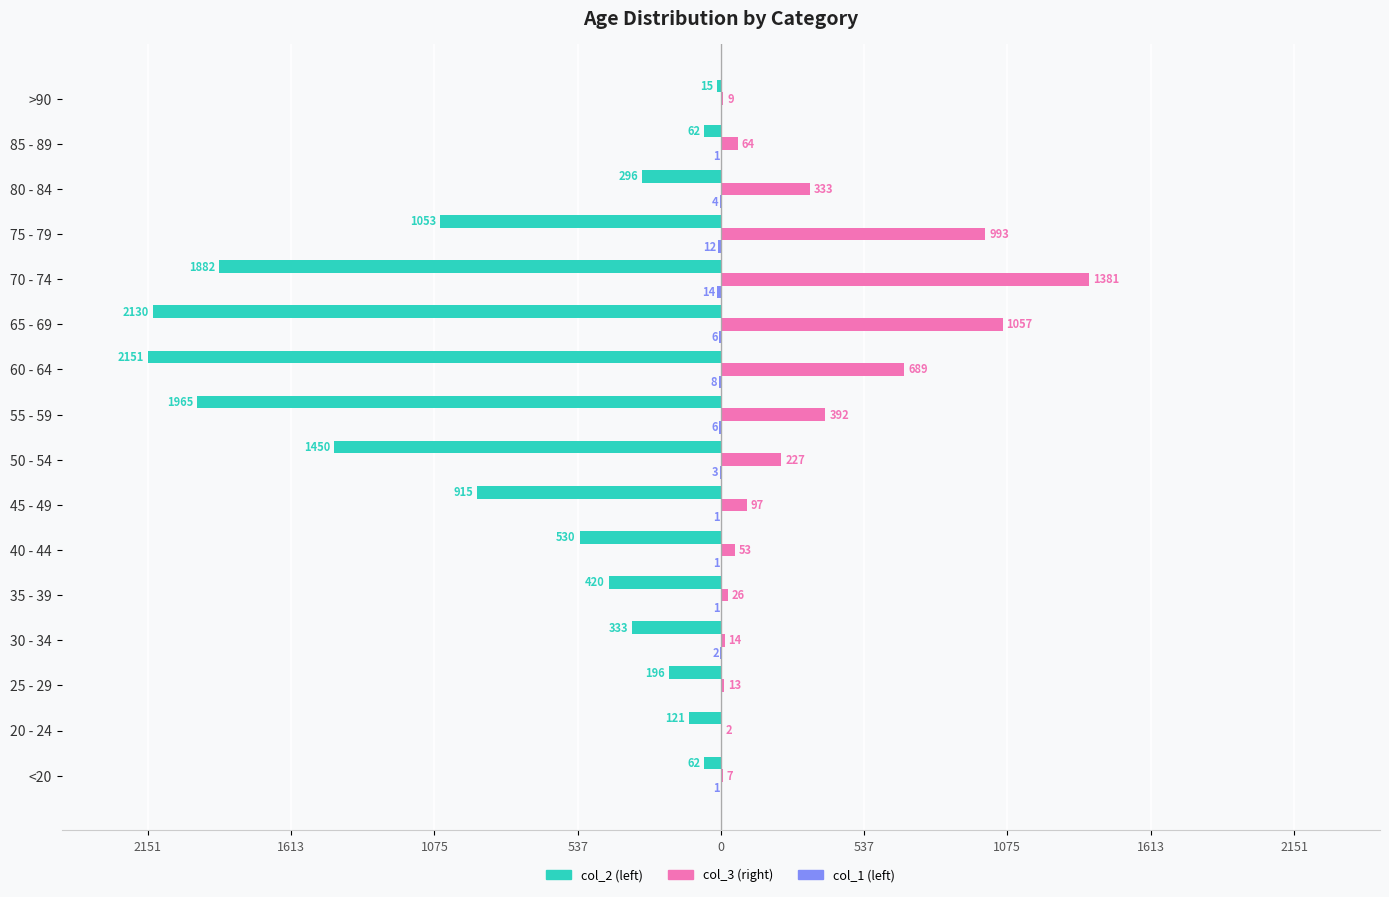

What are all the series names shown in the legend?

col_2 (left), col_3 (right), col_1 (left)